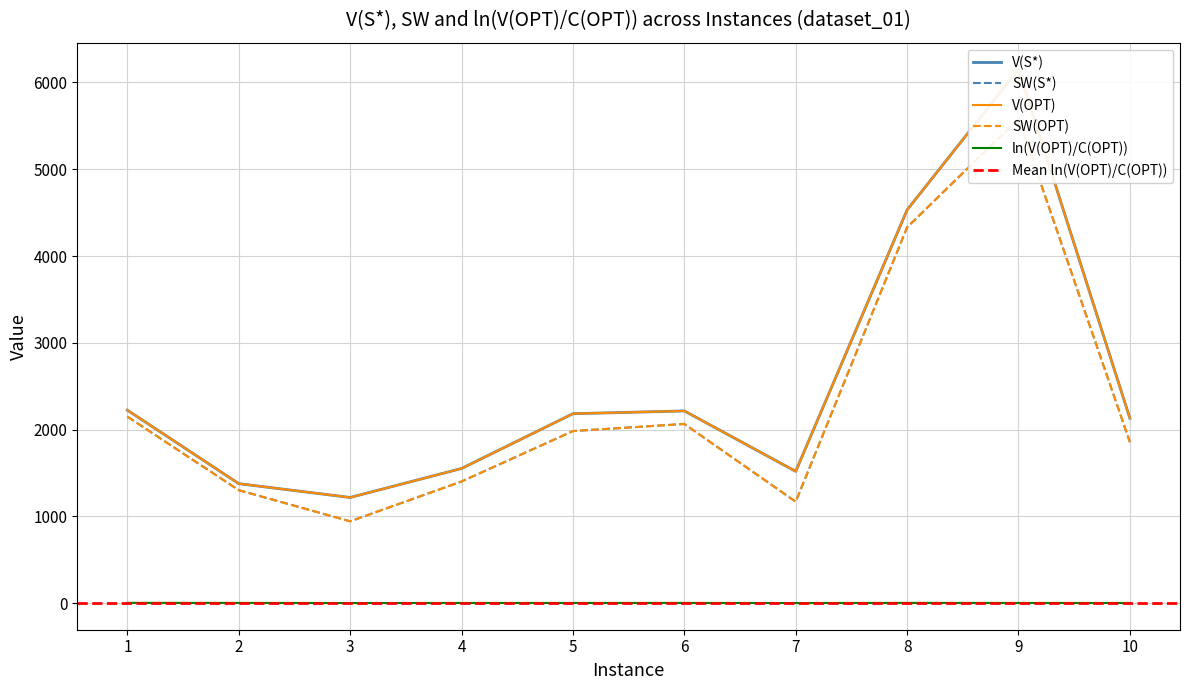

Which series changed the most between 3 and 6?

SW(S*)